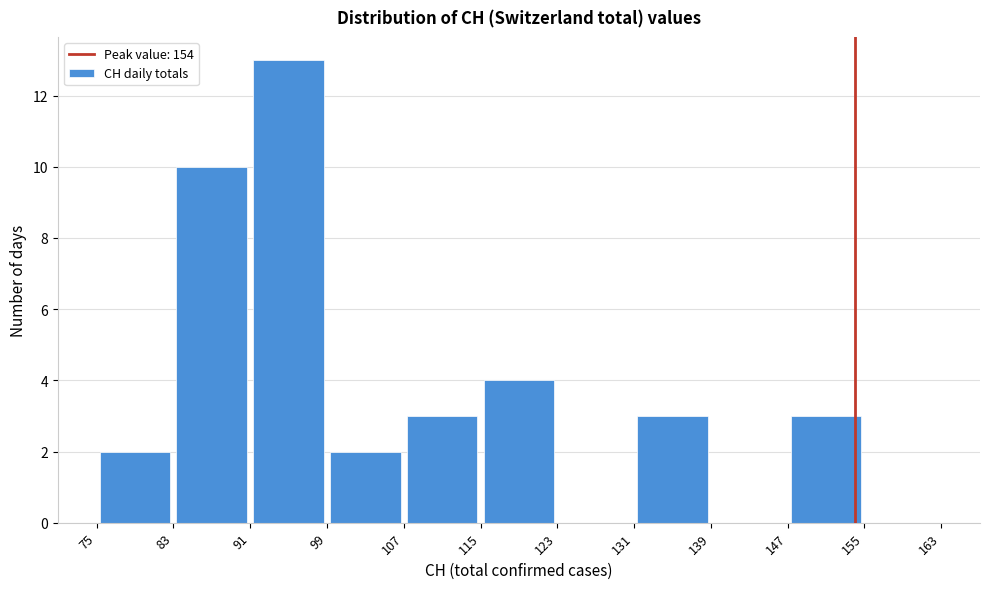

Reading left to right, transcribe this chart: for each bar, give the range it covers on the x-axis and its height. The values are not printed on the chart, so give them approximately, as read against the axis.

75 to 83: 2
83 to 91: 10
91 to 99: 13
99 to 107: 2
107 to 115: 3
115 to 123: 4
123 to 131: 0
131 to 139: 3
139 to 147: 0
147 to 155: 3
155 to 163: 0